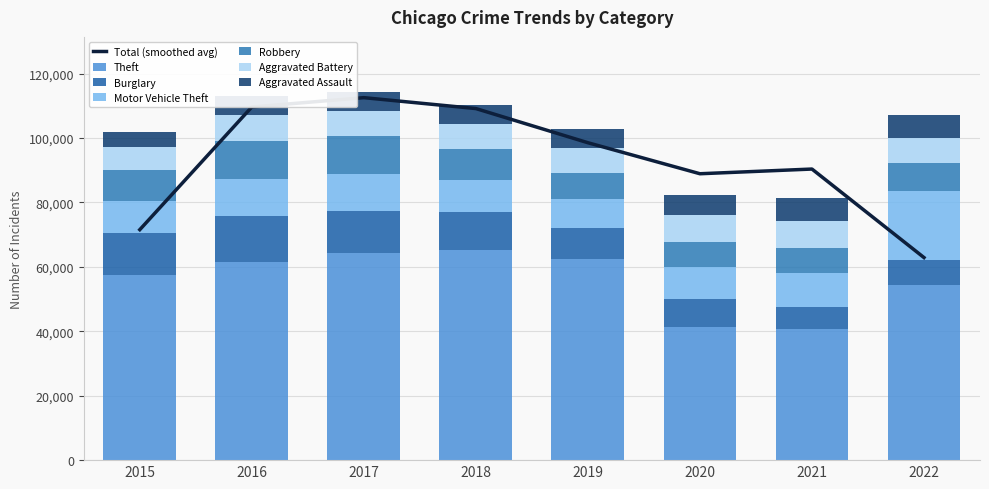

What is the difference between the Robbery values at 2018 and 2020?

1824